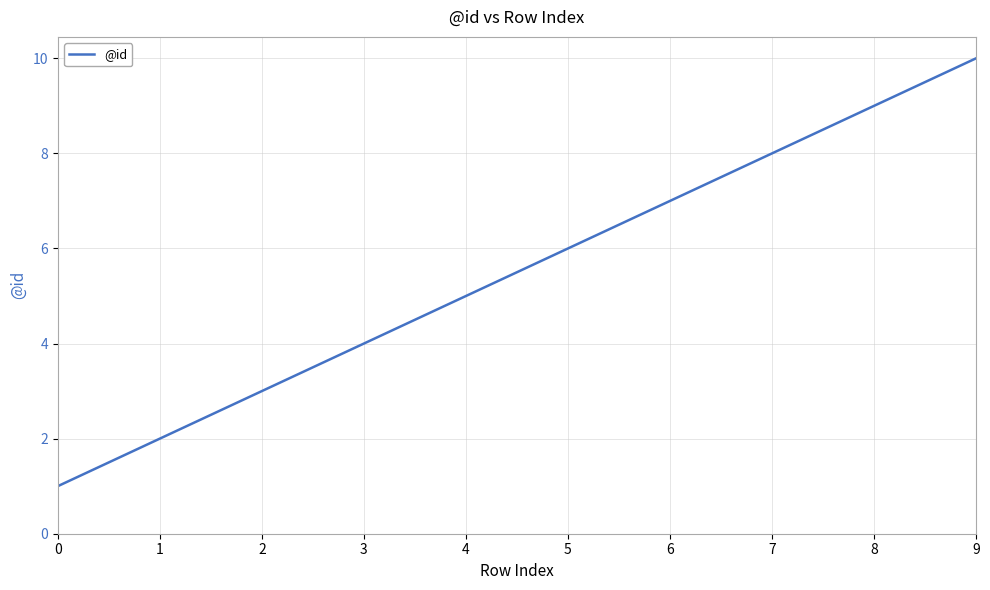

What is the difference between the second highest and minimum values?

8